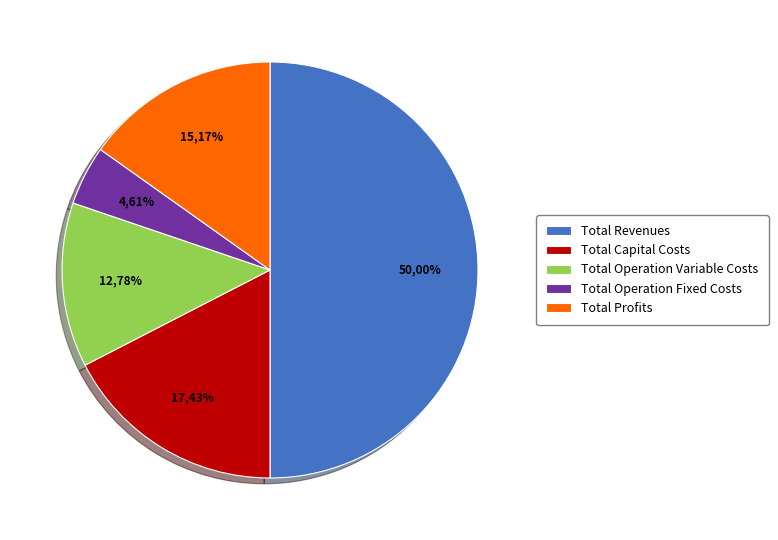

What percentage do Total Profits and Total Operation Fixed Costs together represent?

19.8%